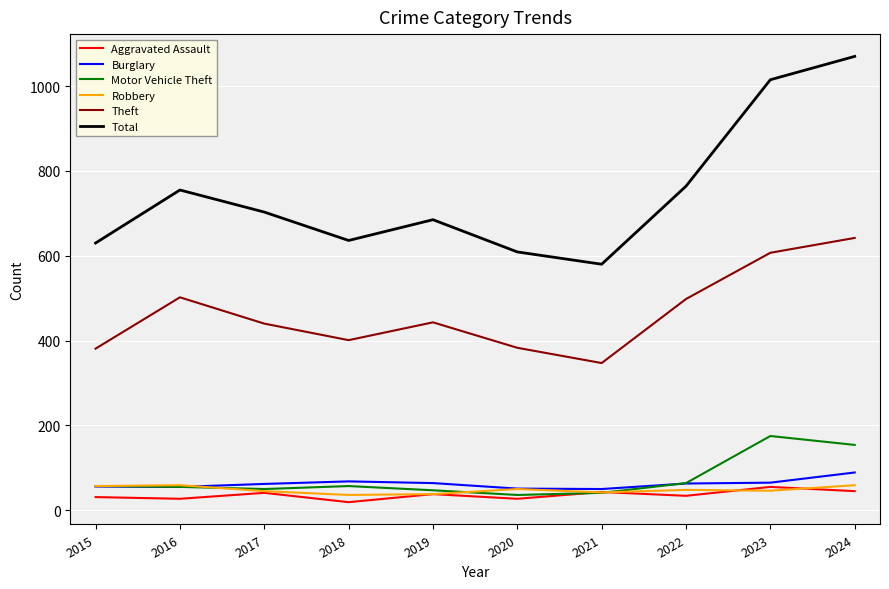

True or false: Theft and Robbery cross at least once.

False